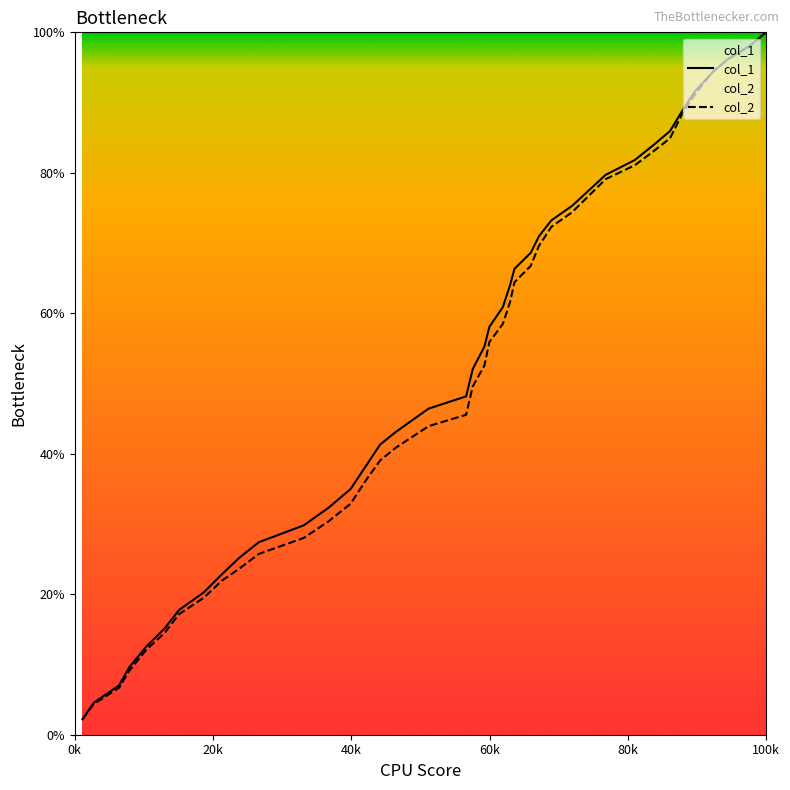

What is the greatest value displayed?

100.0